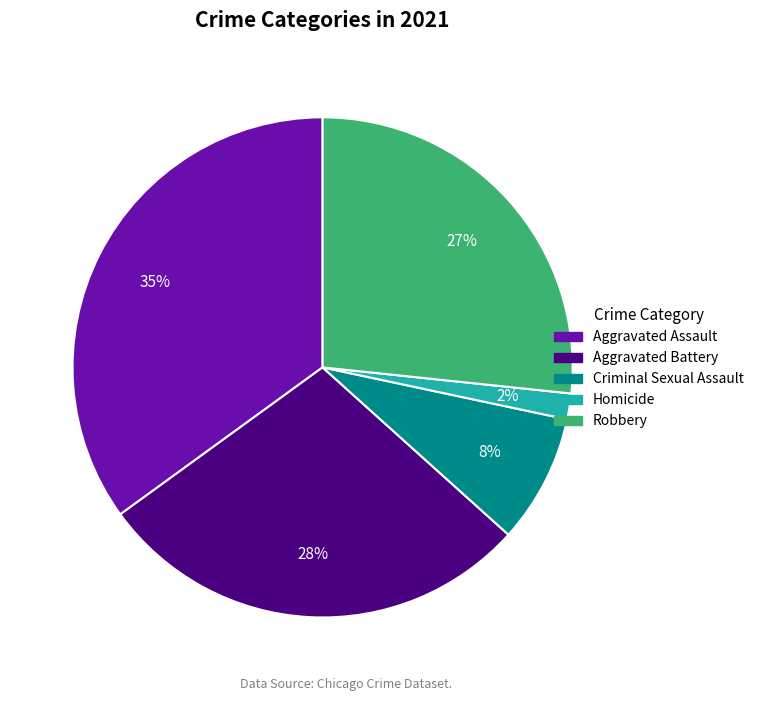

Rank the categories by value from highest to lowest.

Aggravated Assault, Aggravated Battery, Robbery, Criminal Sexual Assault, Homicide